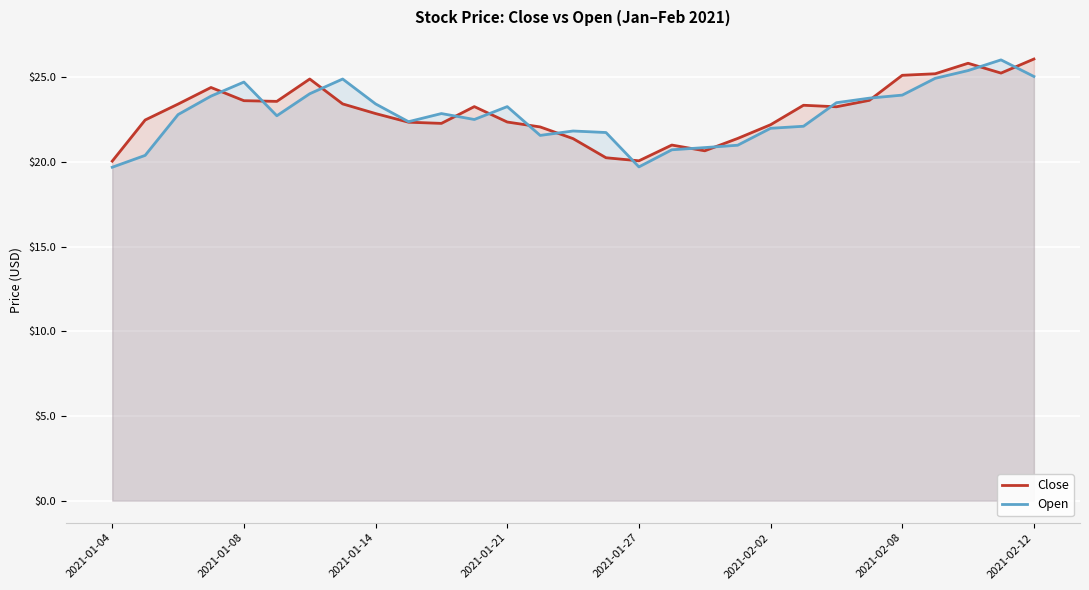

In Close, how many points are higher than both neighbors (excluding endpoints)?

6